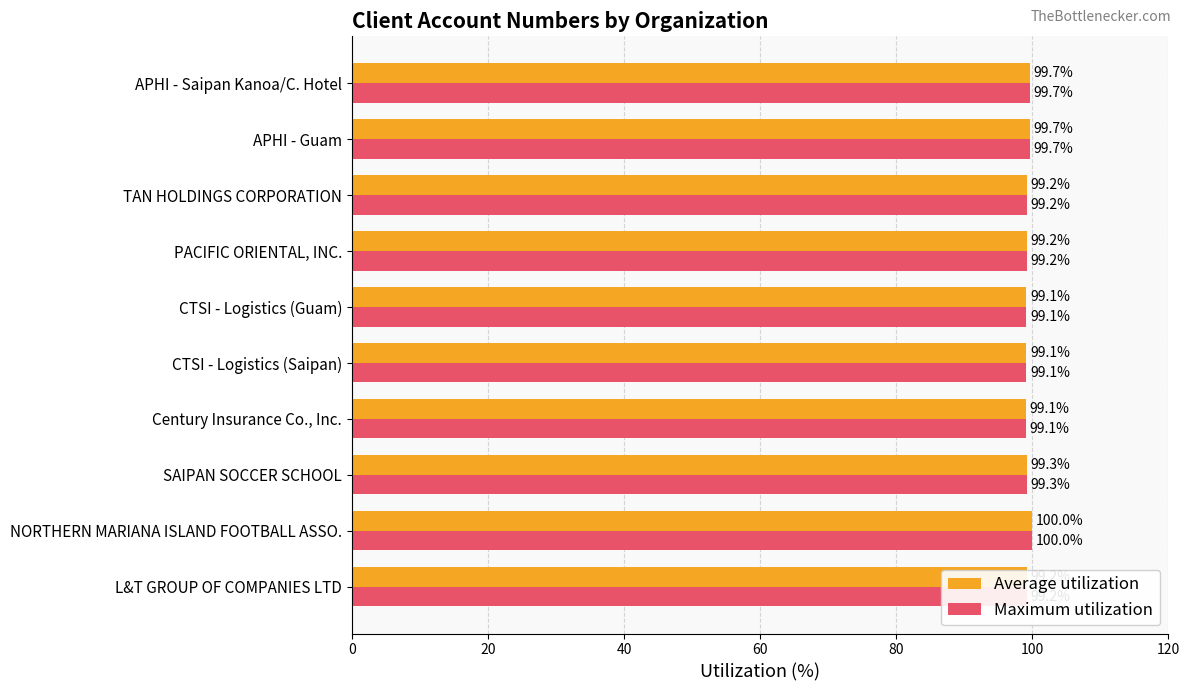

The value of Maximum utilization at Century Insurance Co., Inc. is 25.2. True or false?

False